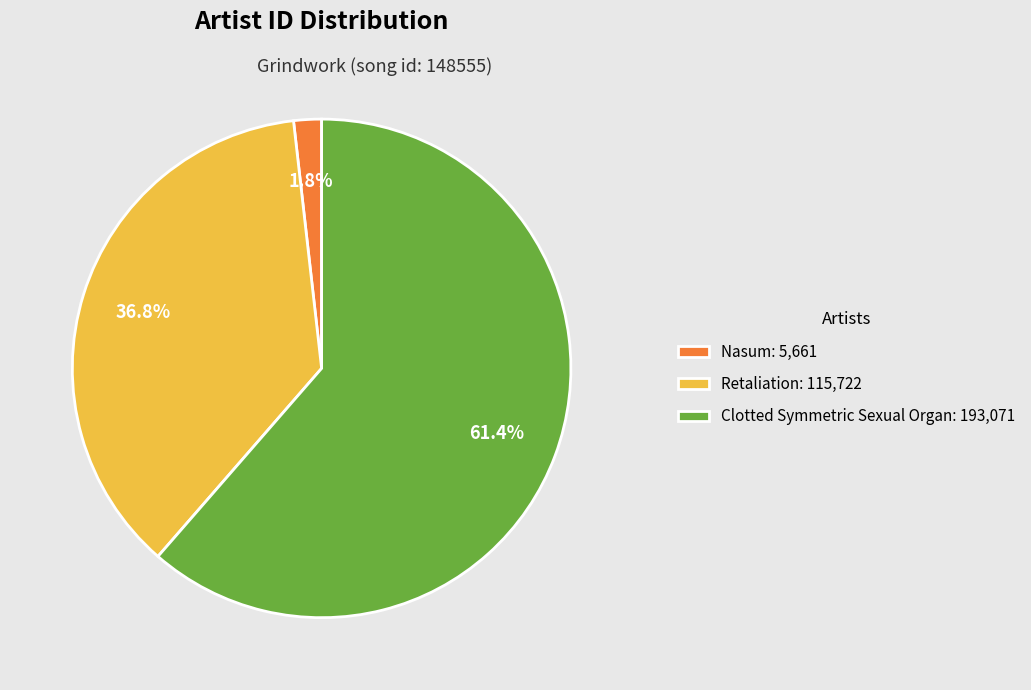

To the nearest percent, what is the combined percentage of Clotted Symmetric Sexual Organ and Nasum?

63%